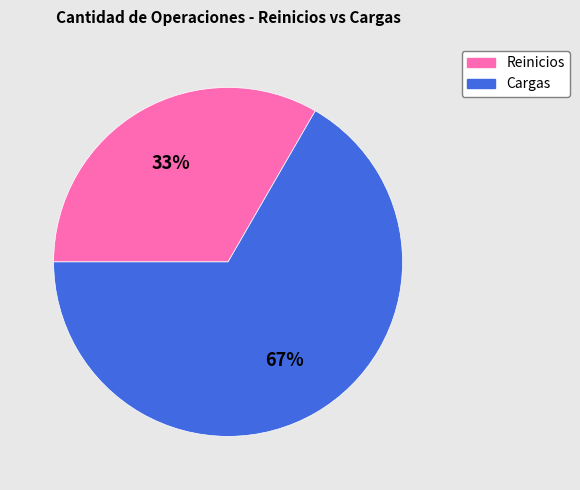

Rank the categories by value from lowest to highest.

Reinicios, Cargas